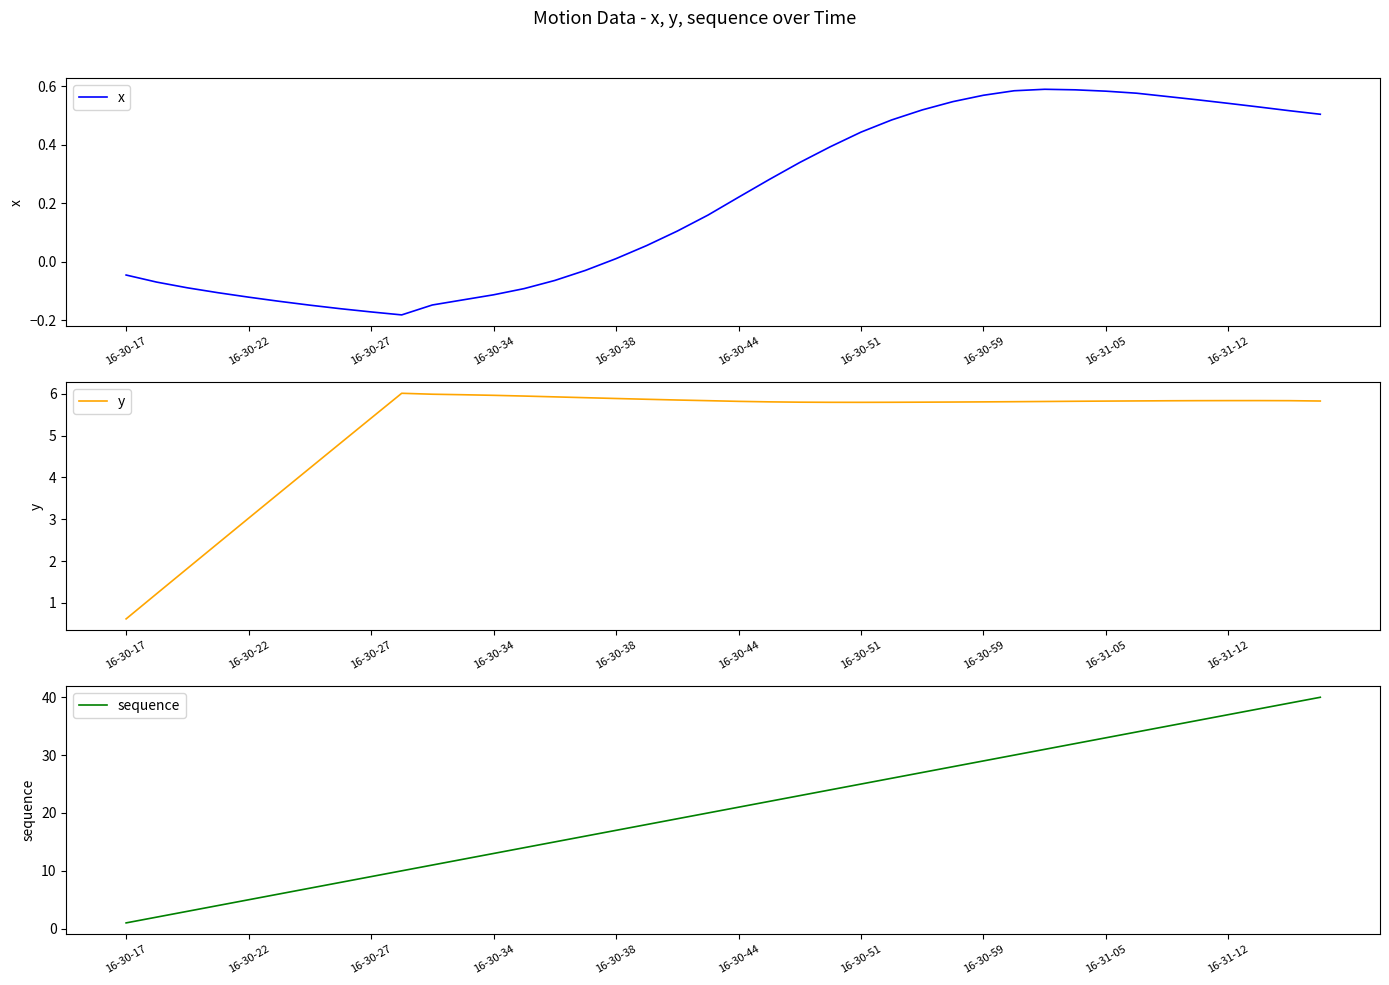

Where does the x series first go above 0?

16-30-38